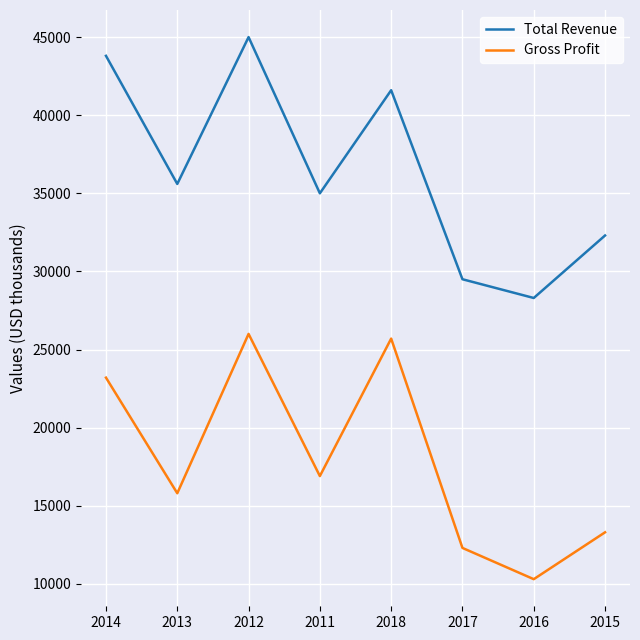

What is the difference between the maximum and minimum values in the Gross Profit series?

15700